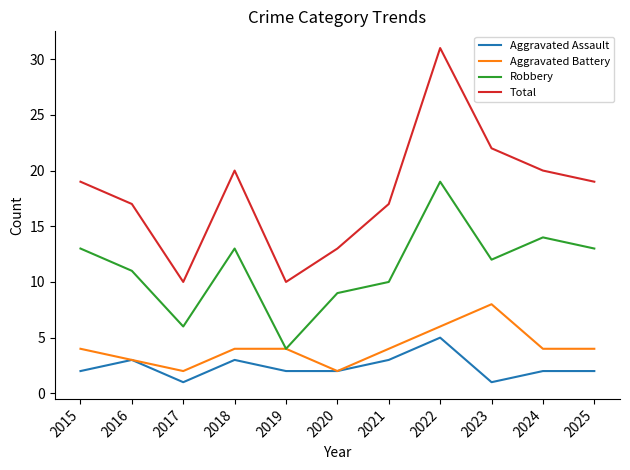

True or false: Aggravated Assault and Robbery cross at least once.

False